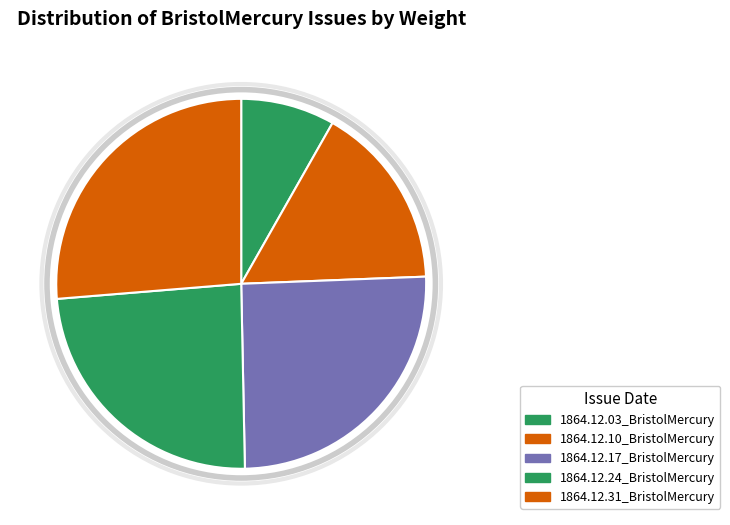

What portion of the pie excludes 1864.12.31_BristolMercury?

73.7%